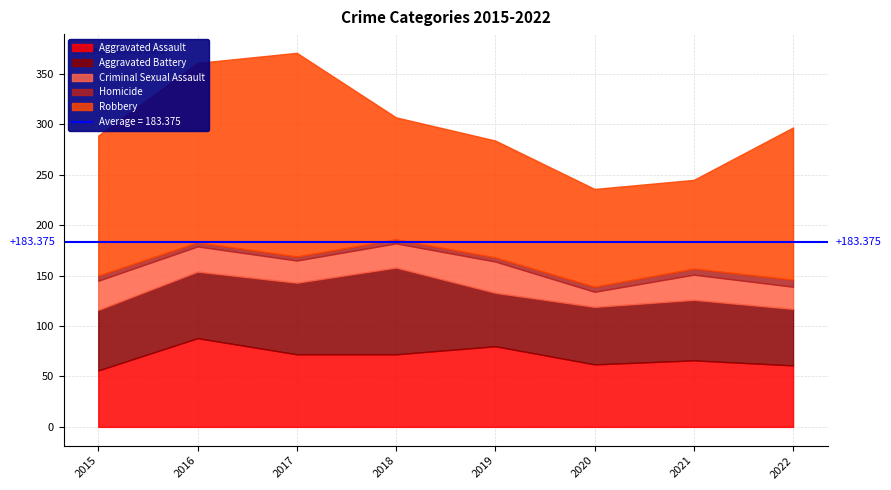

Is it true that Aggravated Battery equals 29 at 2020?

False